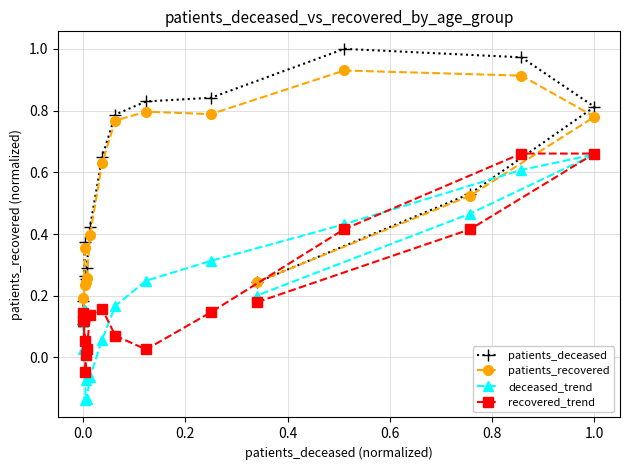

Is this an area chart (filled region under the line)?

No